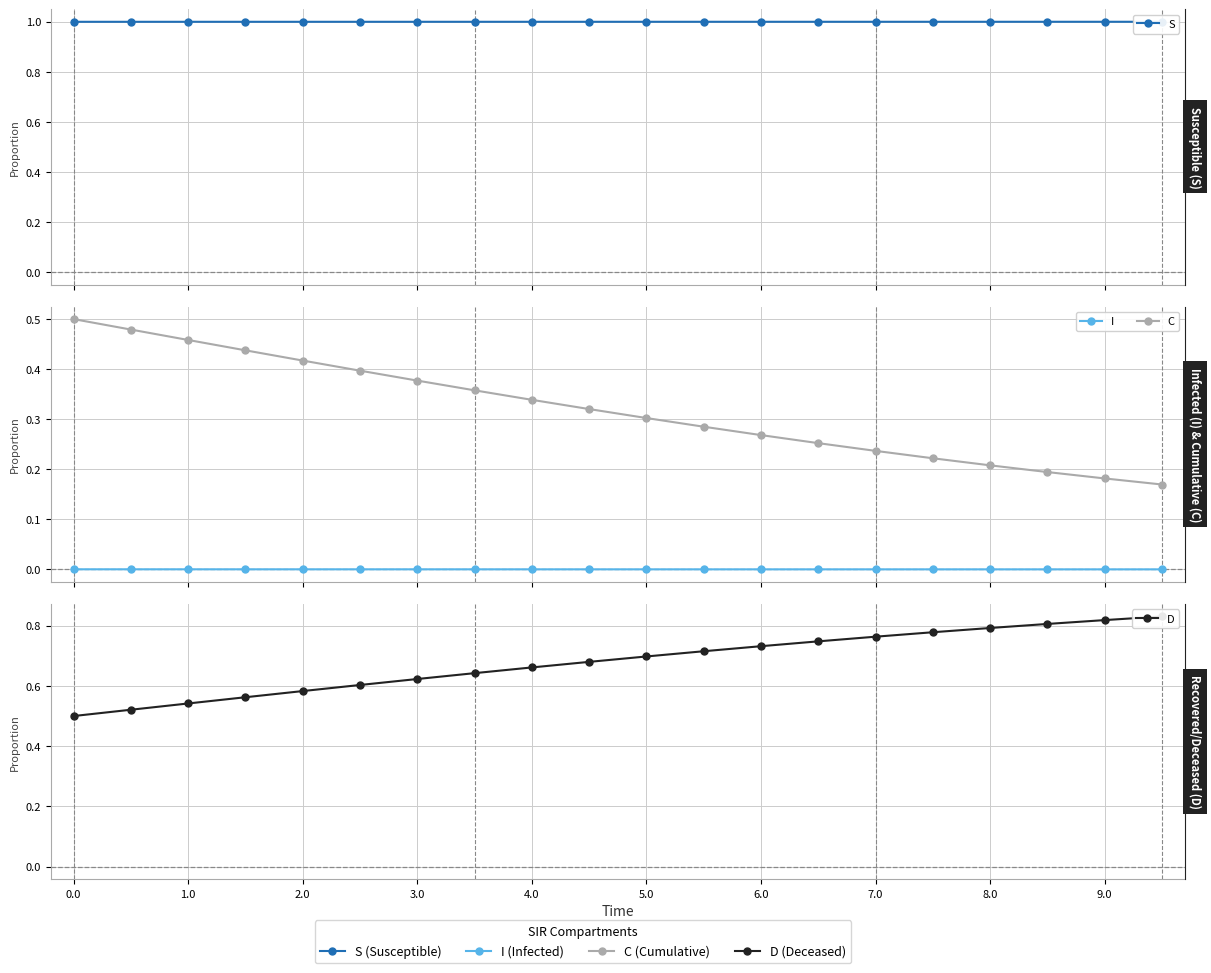

Which series has the largest range (max minus min)?

D